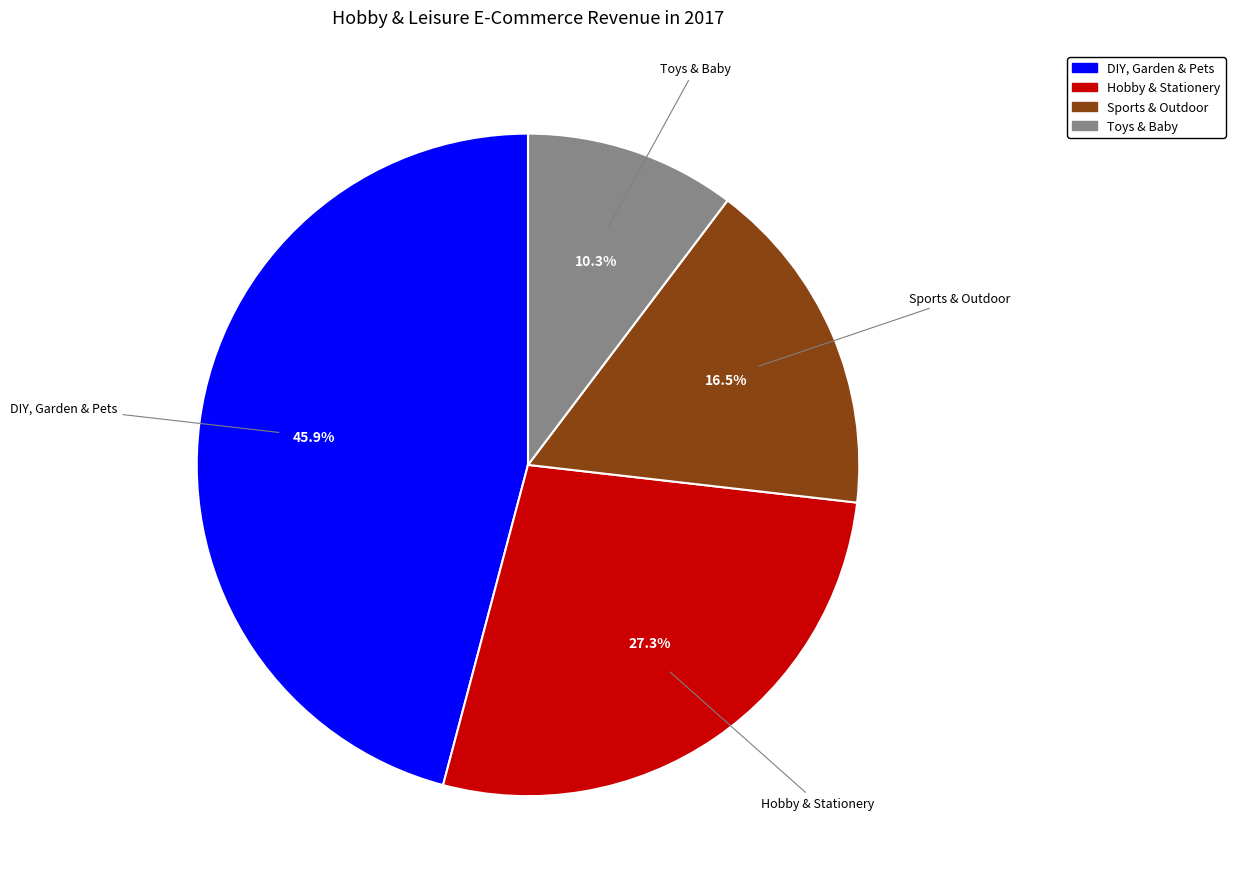

What portion of the pie excludes Hobby & Stationery?

72.7%